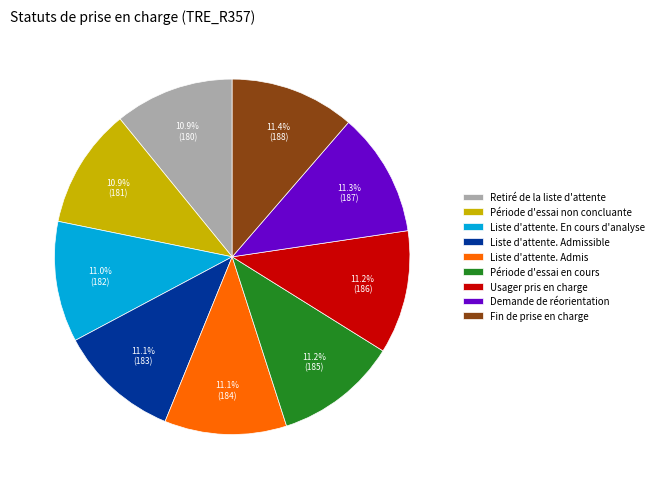

Approximately how many times larger is the value at Usager pris en charge compared to Demande de réorientation?

1.0